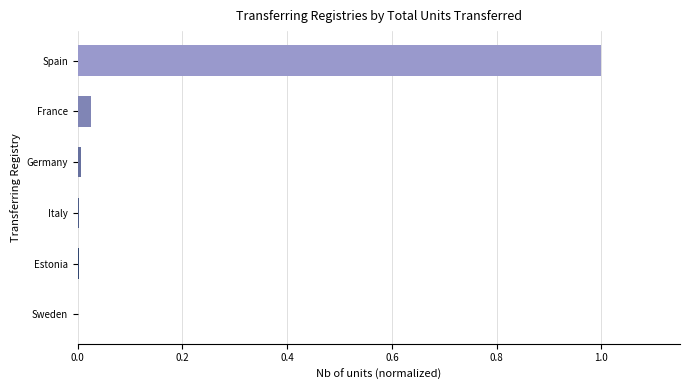

True or false: the data shows 0.0 at Italy.

True